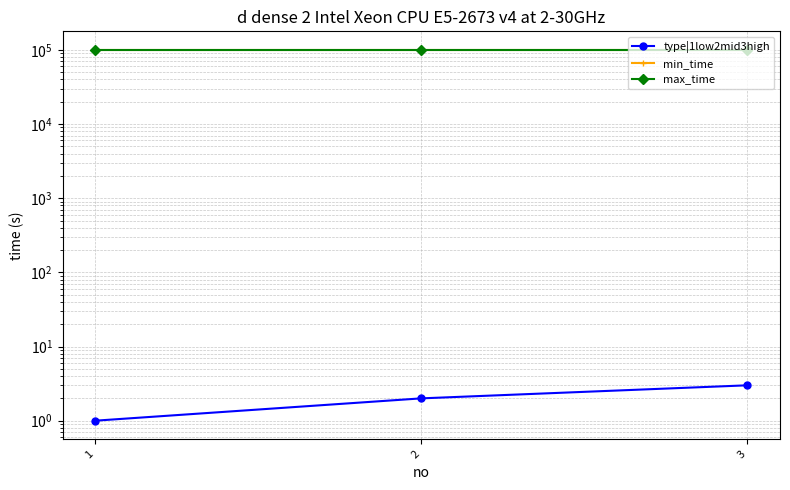

How many lines are shown in the chart?

3